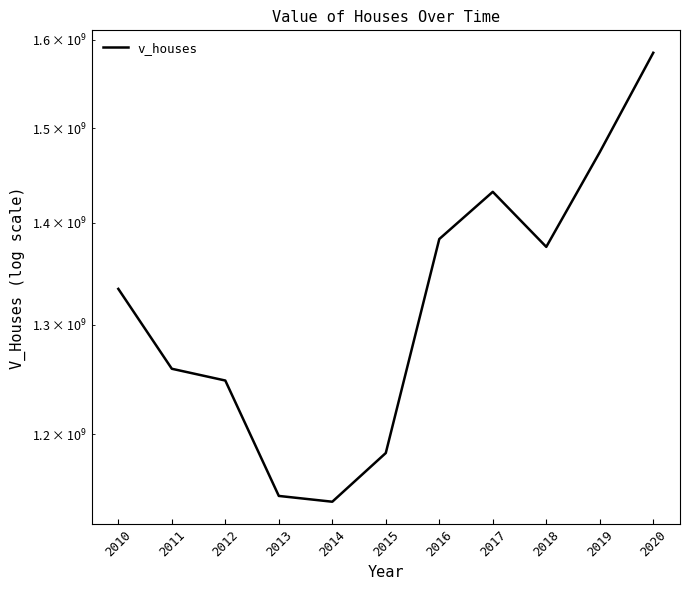

Reading left to right, list all the values displayed in this chart.

1334317500	1258850000	1248102600	1147409100	1142566600	1183859200	1383693900	1432132100	1375813800	1474114600	1584894800